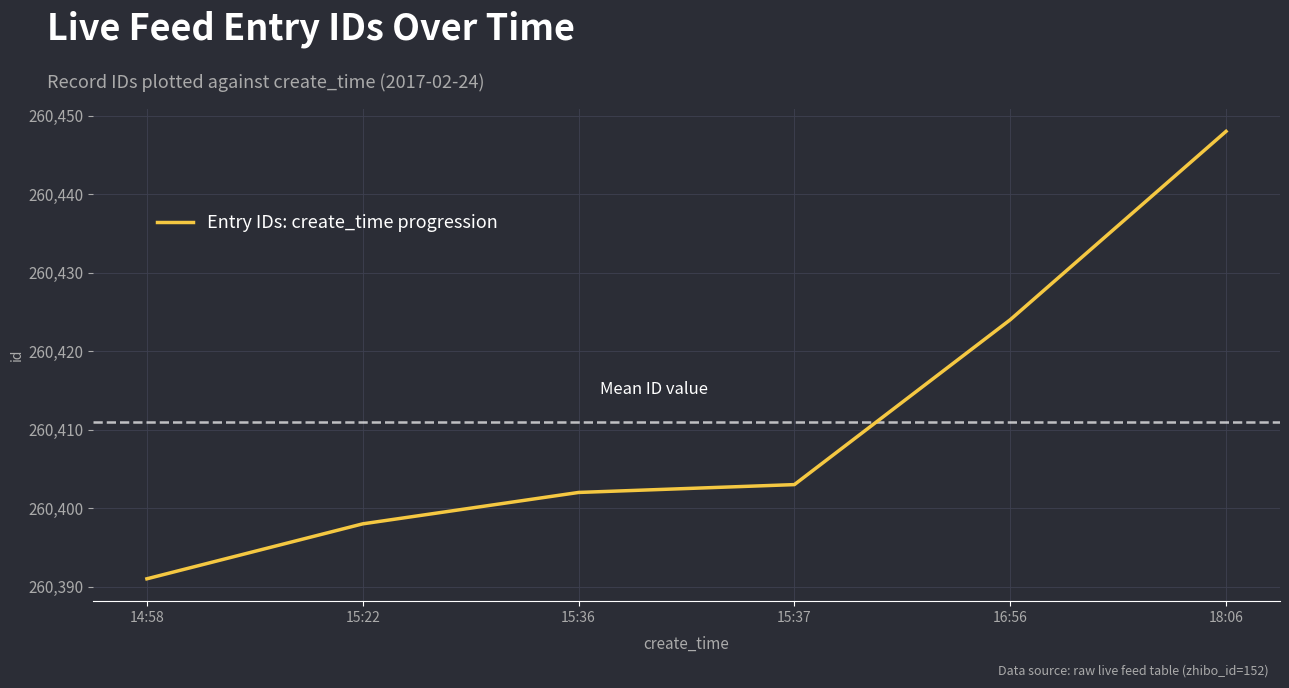

Reading right to left, extract all data points from this chart.

260448	260424	260403	260402	260398	260391